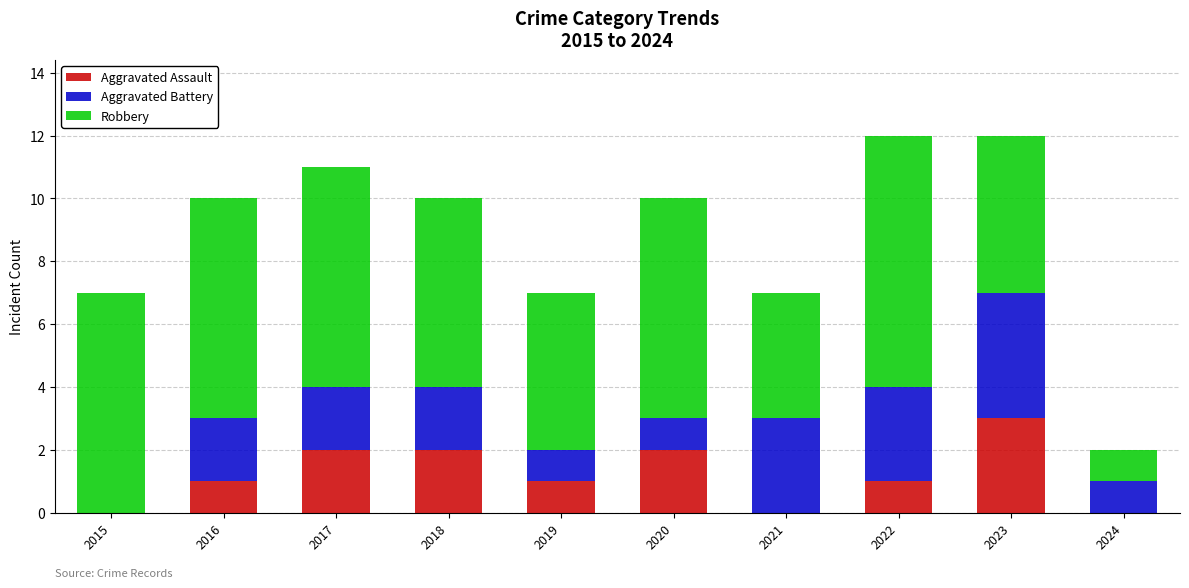

True or false: Aggravated Assault has a value of 3 at 2023.

True